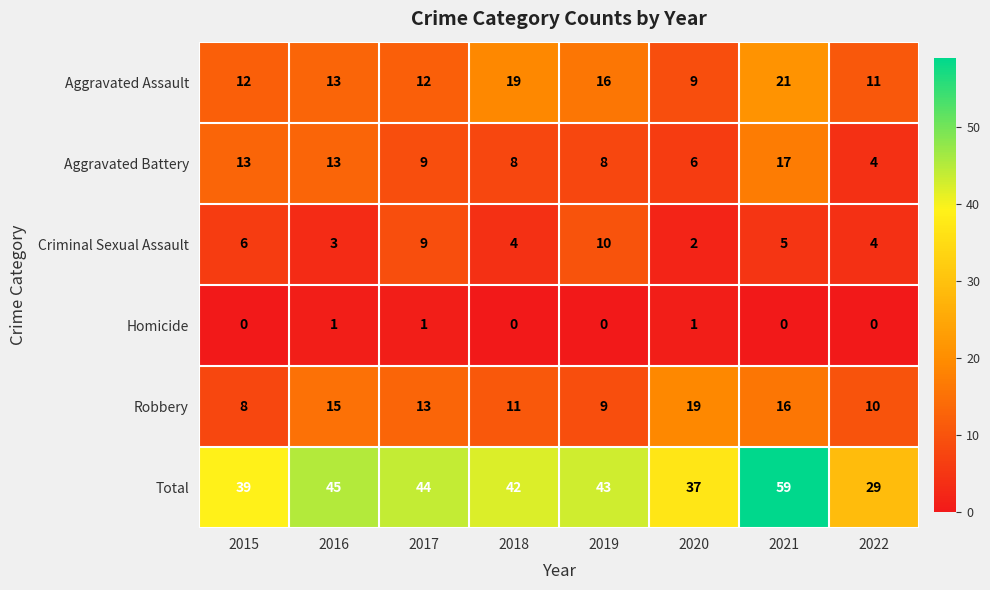

What is the difference between the highest and lowest values at 2020?

36